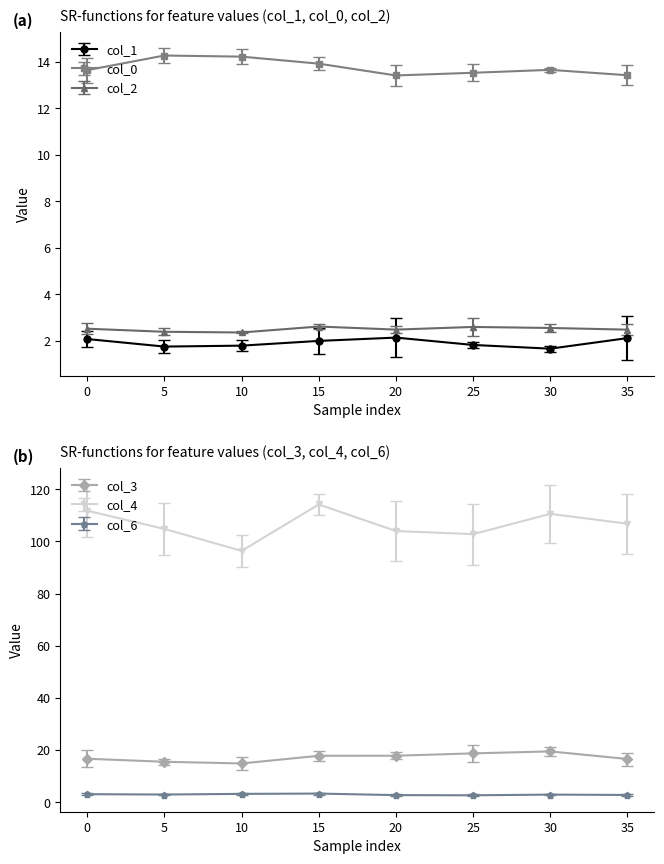

True or false: col_0 has a value of 13.9 at 15.

True